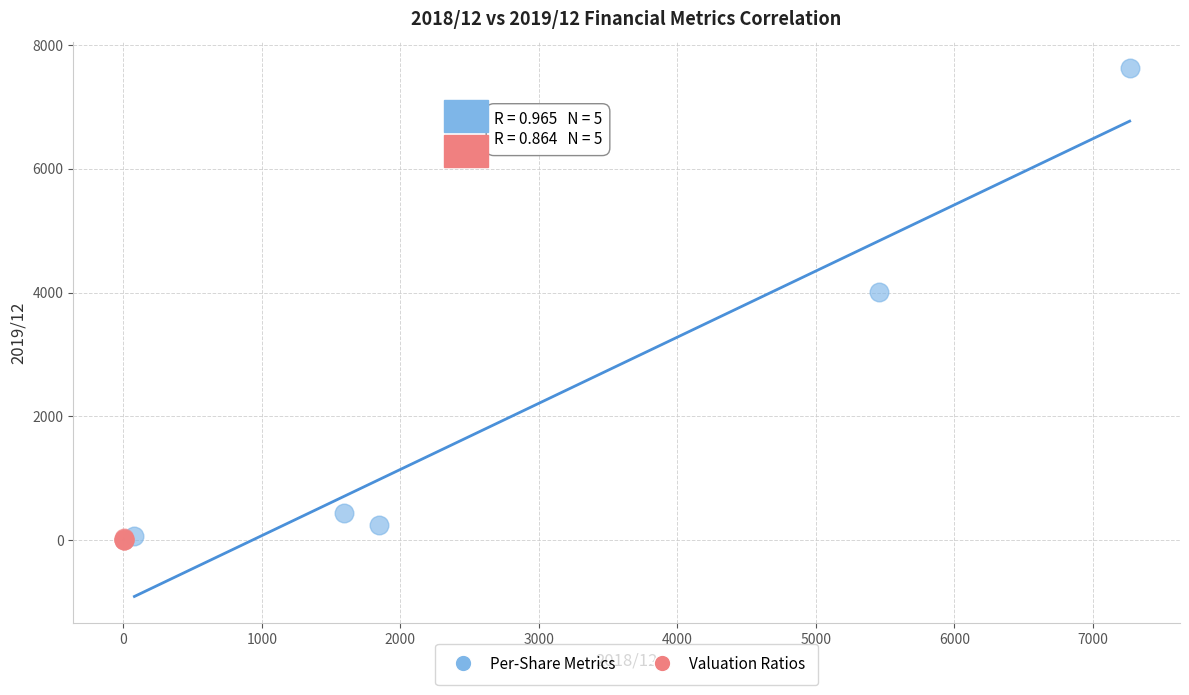

Which series contains the highest Y value?

Per-Share Metrics